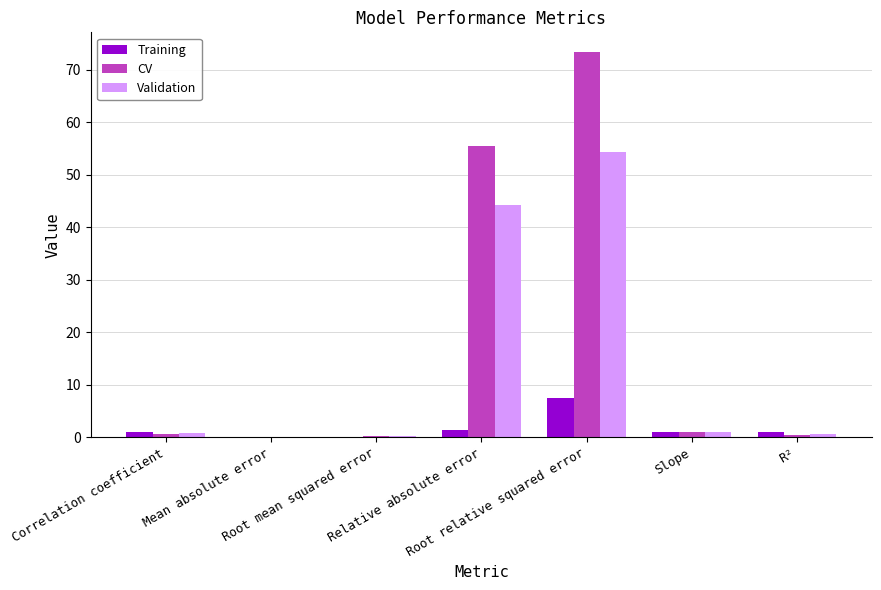

Which series has the largest total across all categories?

CV